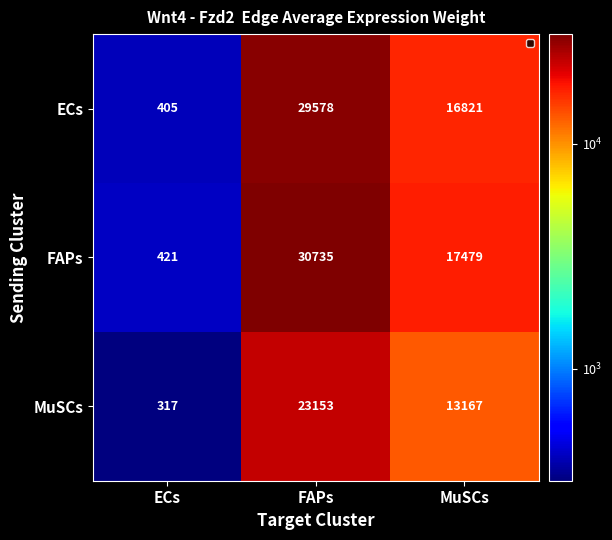

Which series changed the most between FAPs and MuSCs?

FAPs